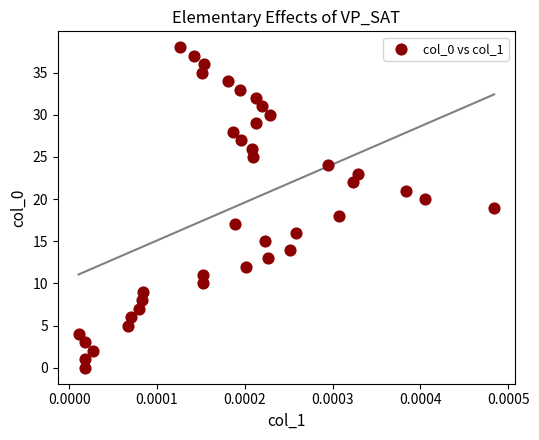

What is the range of Y values (max minus min)?

38